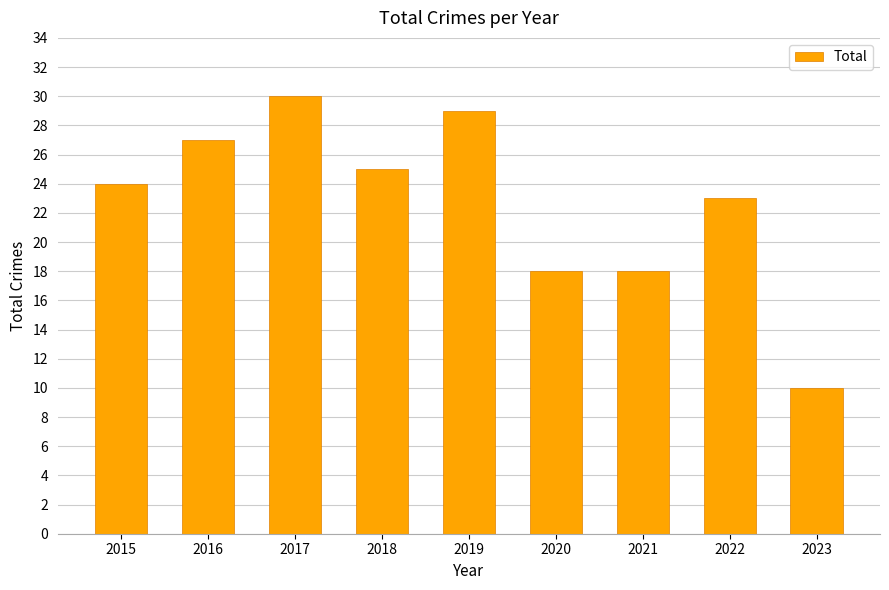

Reading right to left, transcribe all the data shown in this chart.

2023=10	2022=23	2021=18	2020=18	2019=29	2018=25	2017=30	2016=27	2015=24